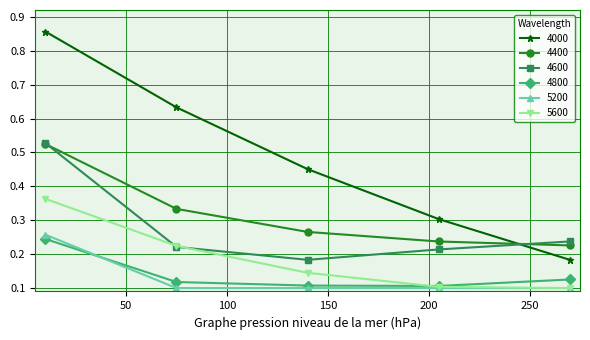

True or false: 4400 and 5200 intersect in this chart.

False